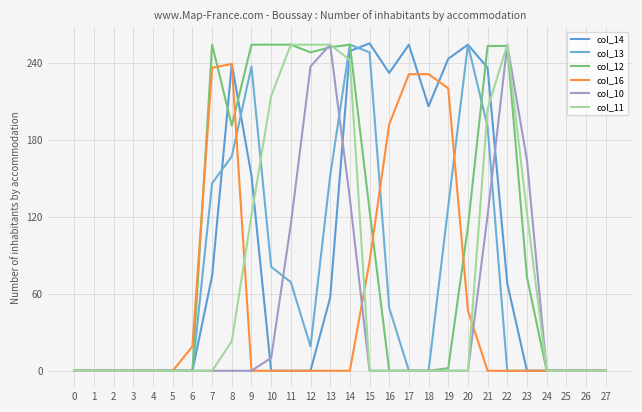

Which series changed the most between 9 and 25?

col_12